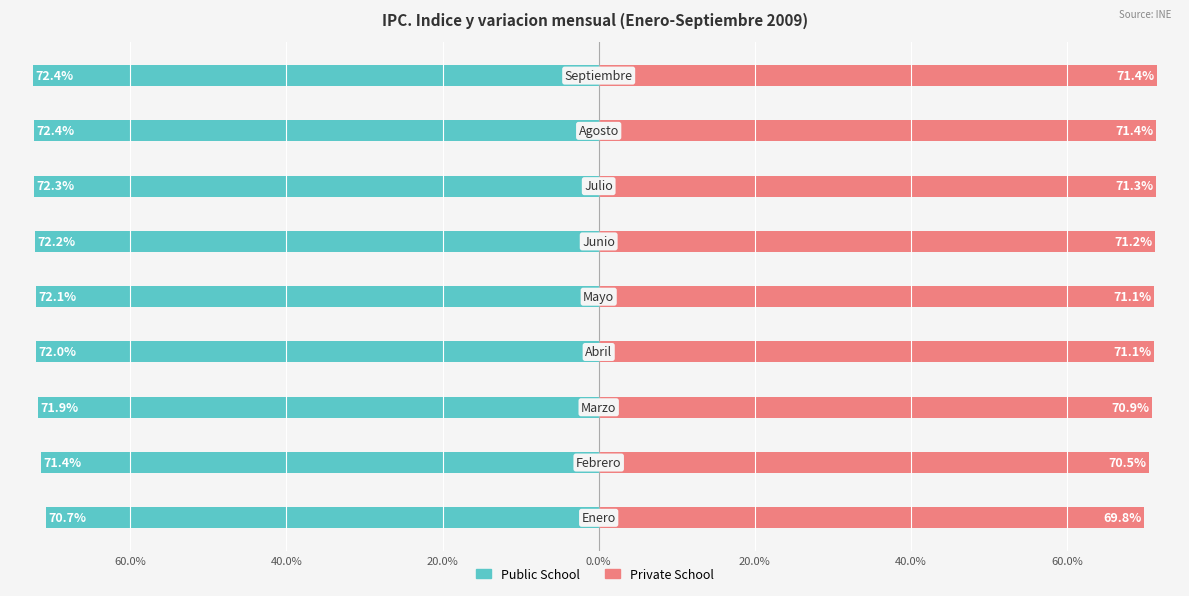

True or false: Public School has a value of -18.6 at 20.0%.

False